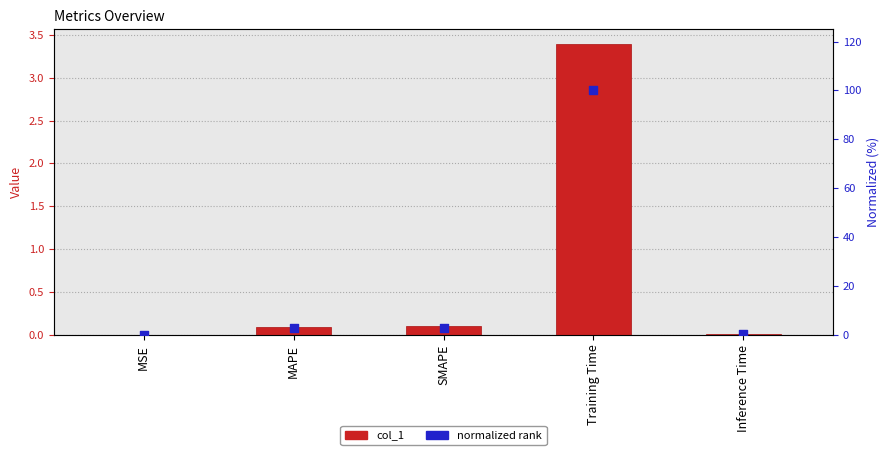

At which category is the sum across all series the highest?

Training Time